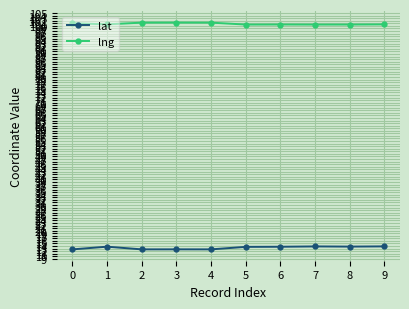

Rank the series at 8 from lowest to highest value.

lat, lng